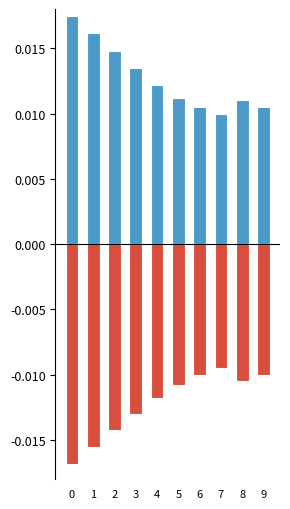

Which has a higher value, 6 or 8?

8